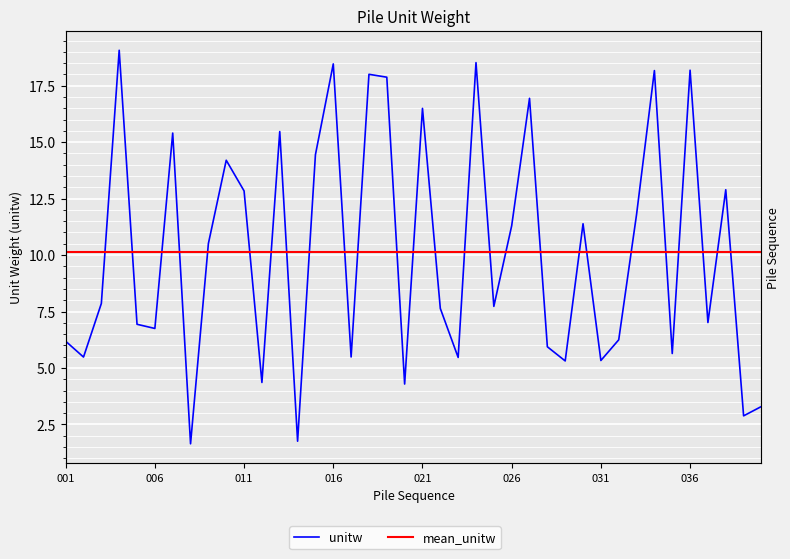

Reading left to right, list all the values displayed in this chart.

6.2	5.5	7.9	19.1	6.9	6.7	15.4	1.6	10.5	14.2	12.8	4.4	15.5	1.8	14.4	18.5	5.5	18.0	17.9	4.3	16.5	7.6	5.5	18.5	7.7	11.3	16.9	5.9	5.3	11.4	5.3	6.2	11.8	18.2	5.6	18.2	7.0	12.9	2.9	3.3